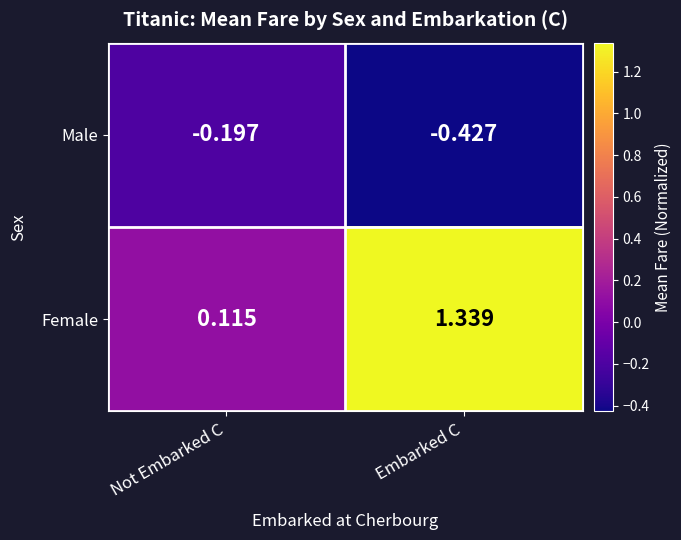

What is the total value across all series at Embarked C?

0.9